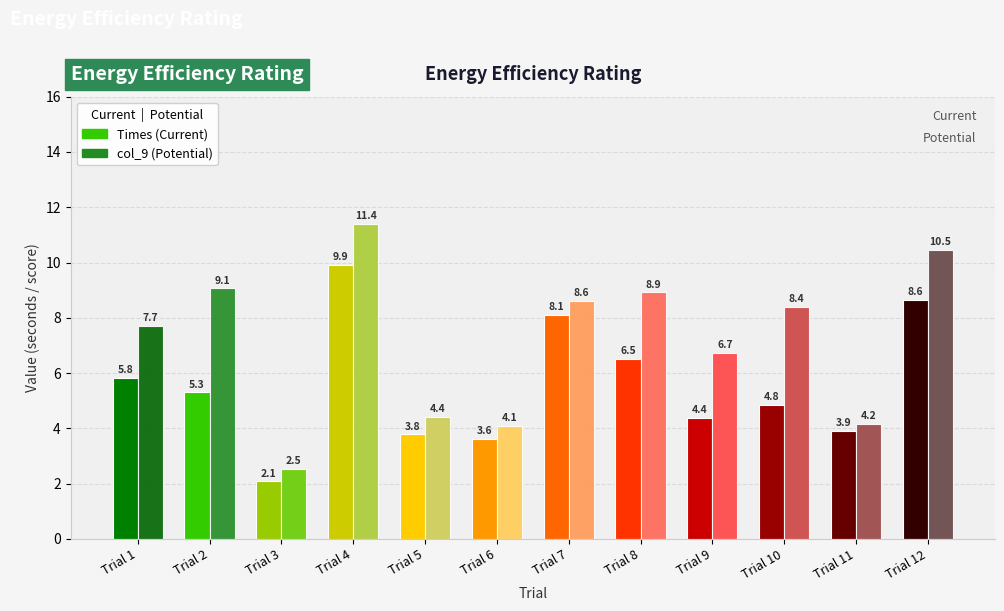

How many series are shown in this chart?

2